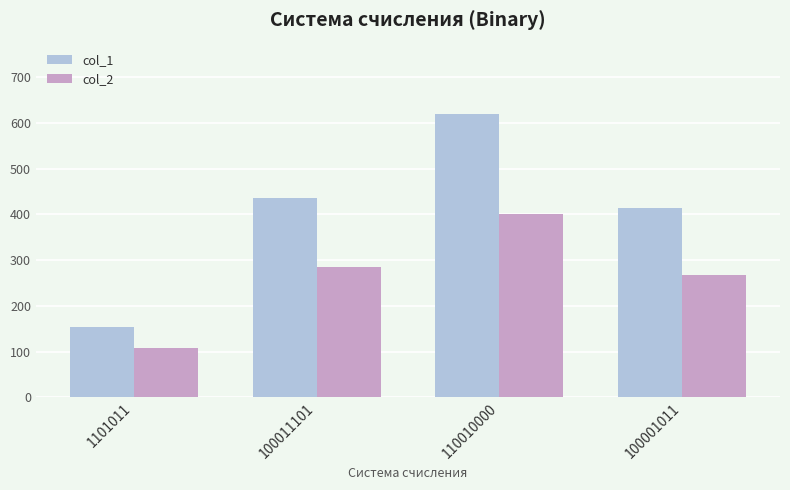

What is the value of the col_2 bar at the 1st from the left?

107